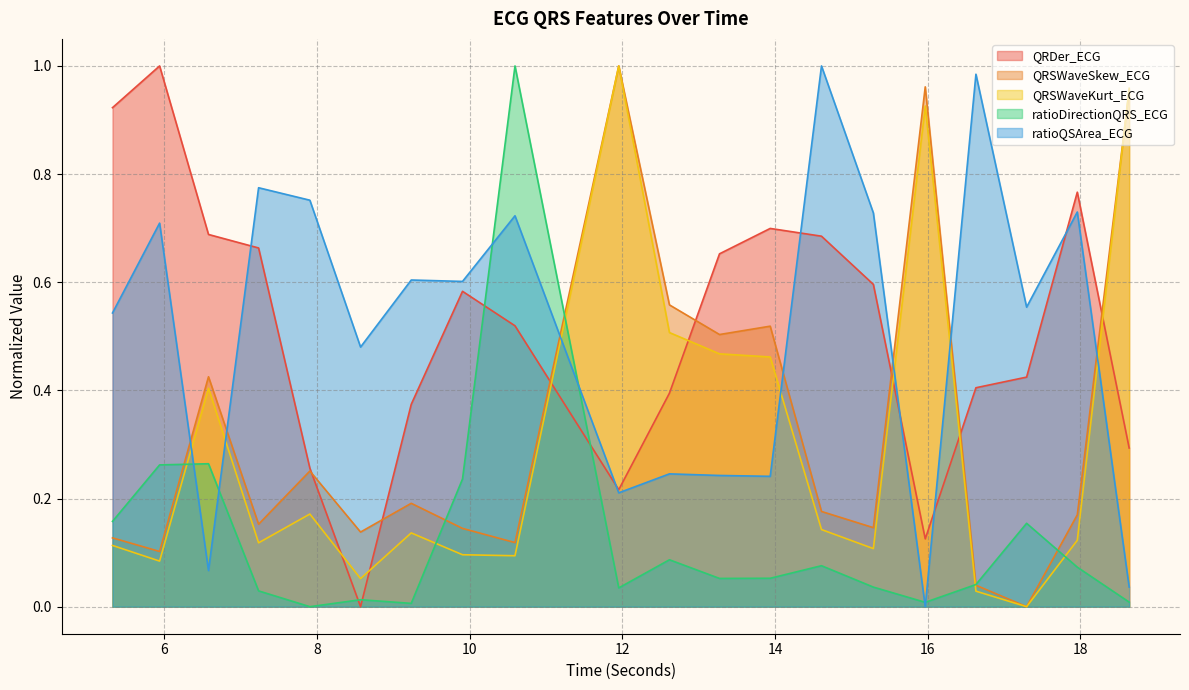

True or false: ratioQSArea_ECG has more than 0 points higher than both neighbors.

True